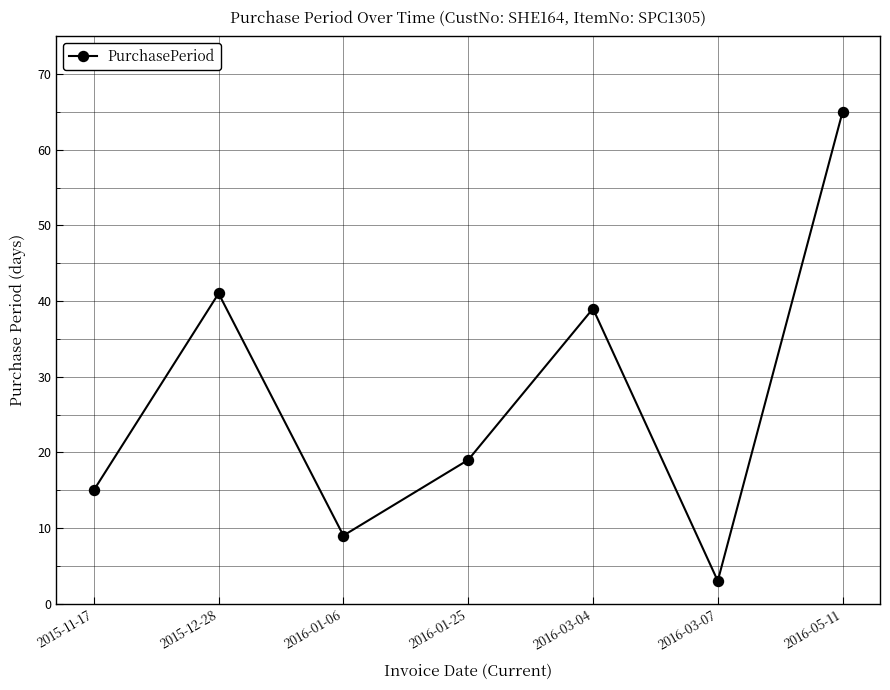

How many lines are shown in the chart?

1